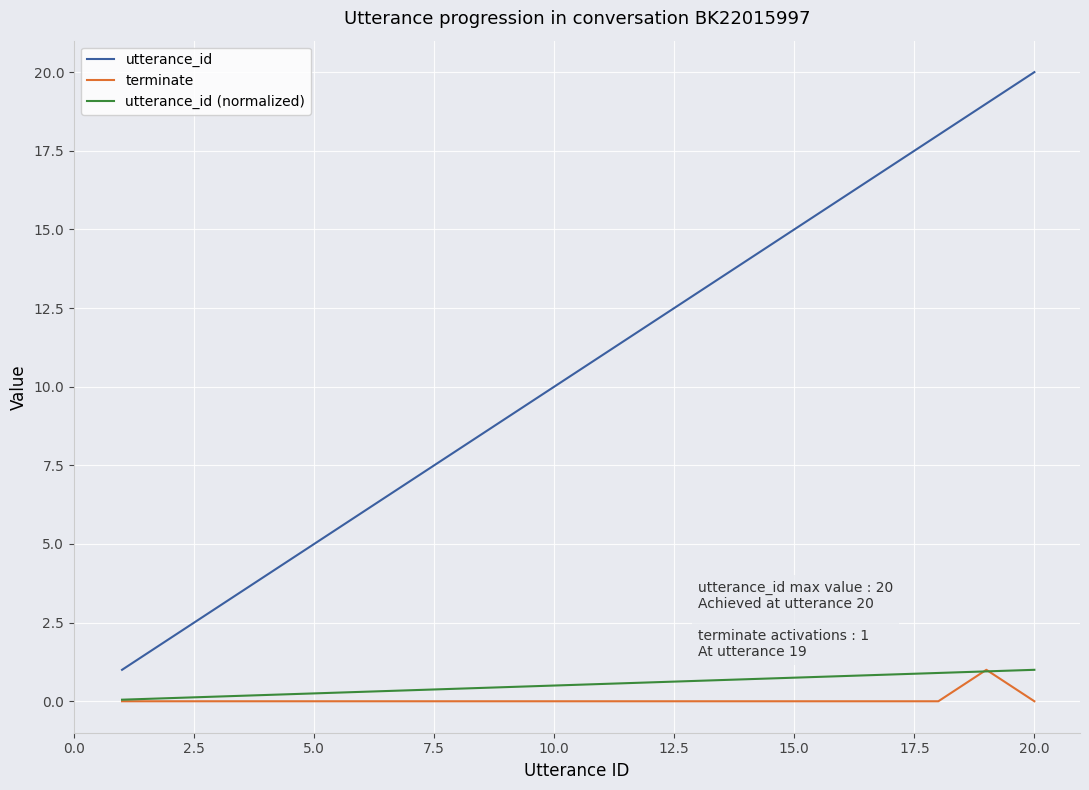

What is the greatest value displayed?

20.0